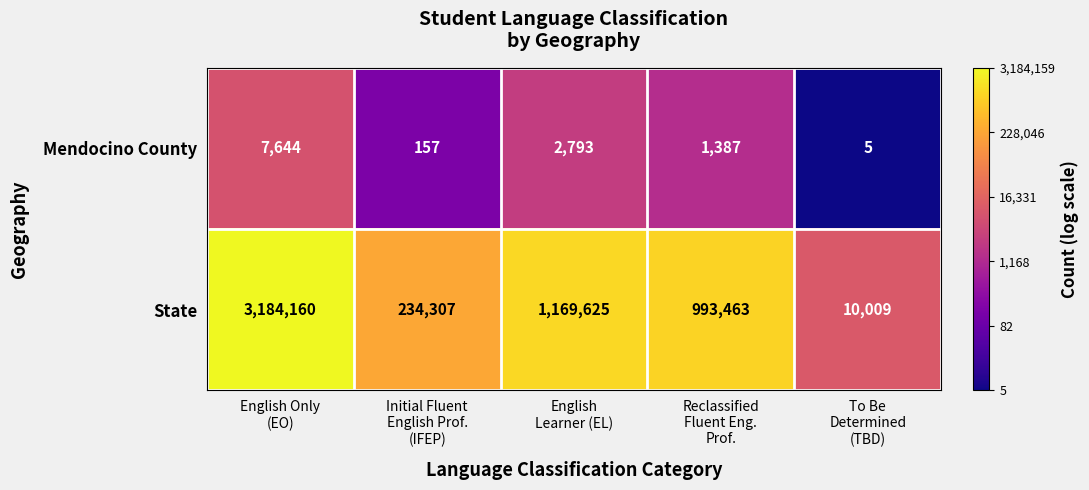

Which series changed the most between English
Learner (EL) and To Be
Determined
(TBD)?

State